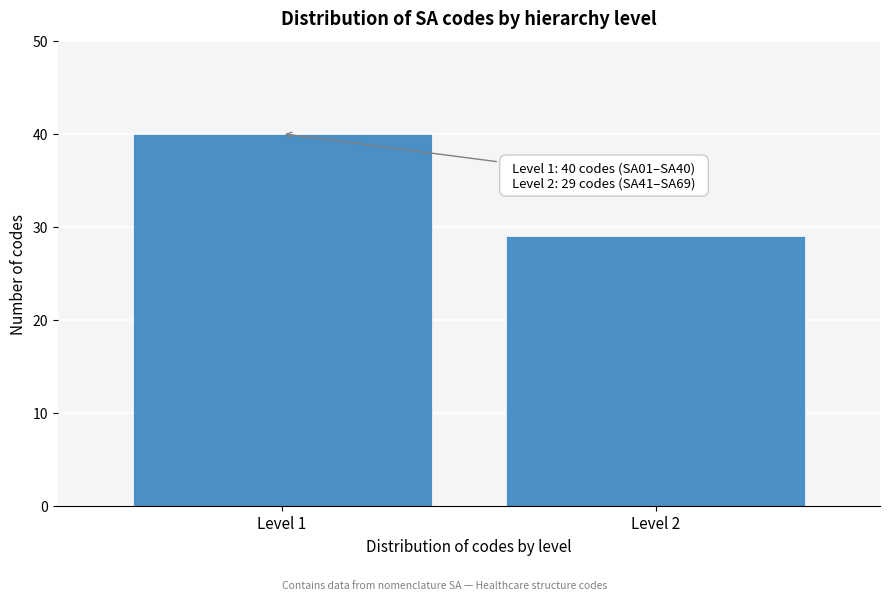

Reading left to right, list all the values displayed in this chart.

40	29